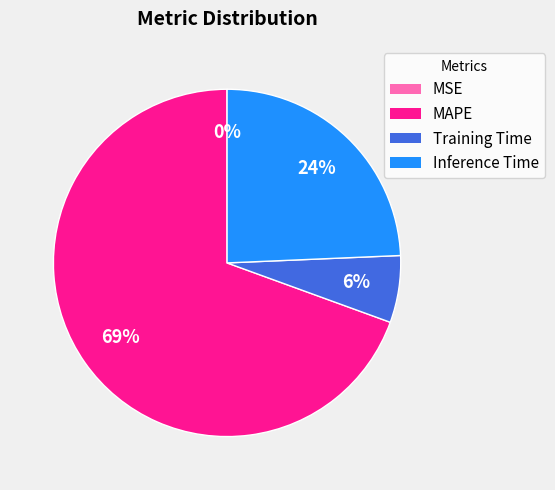

Is MAPE the majority of the pie?

Yes